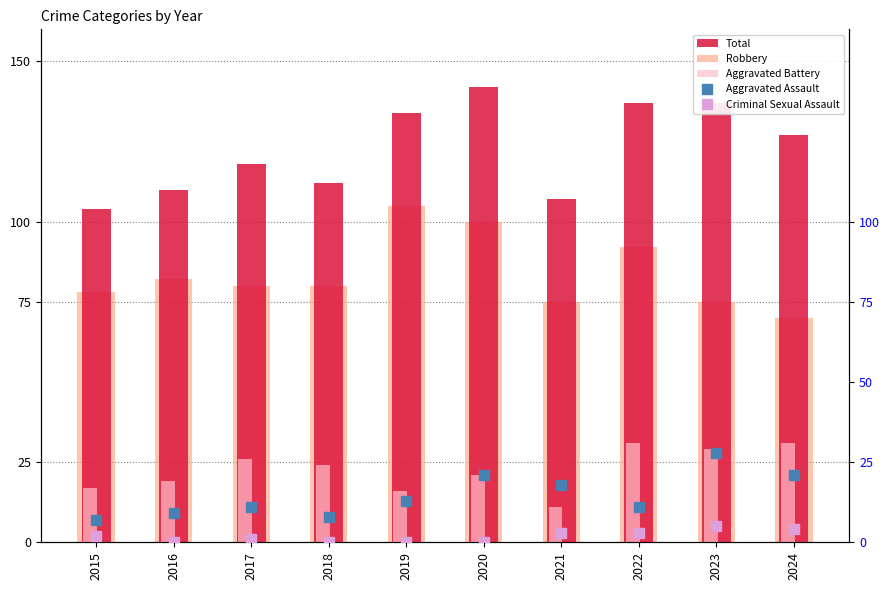

What is the spread (max minus min) of values at 2024?

123